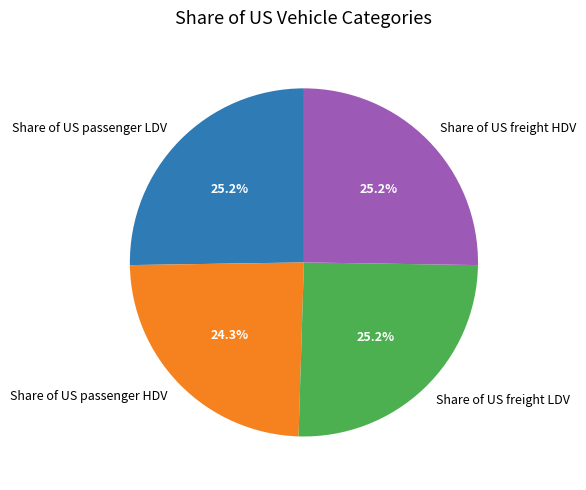

Is there any slice that represents more than half of the pie?

No